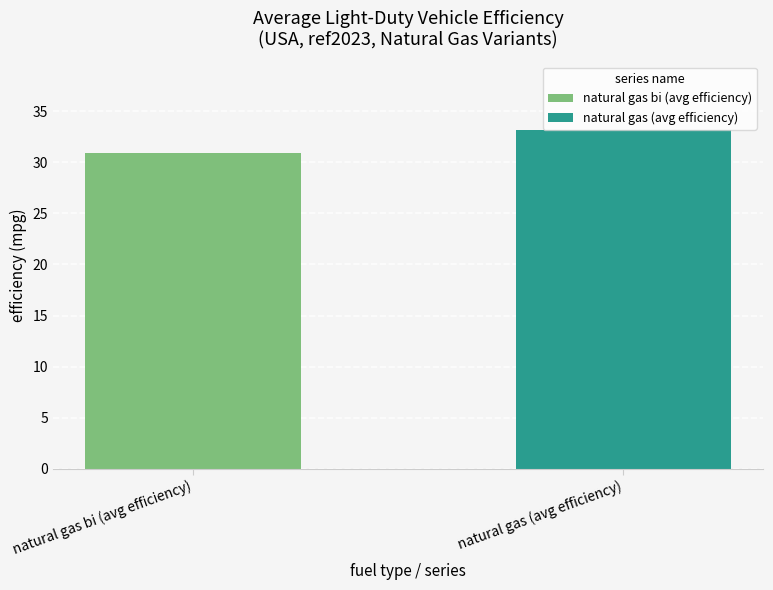

The value at natural gas (avg efficiency) is 33.2. True or false?

True